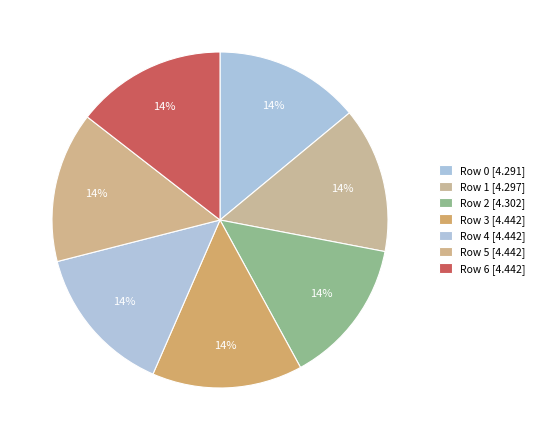

Do Row 3 and Row 6 together represent more than half of the pie?

No